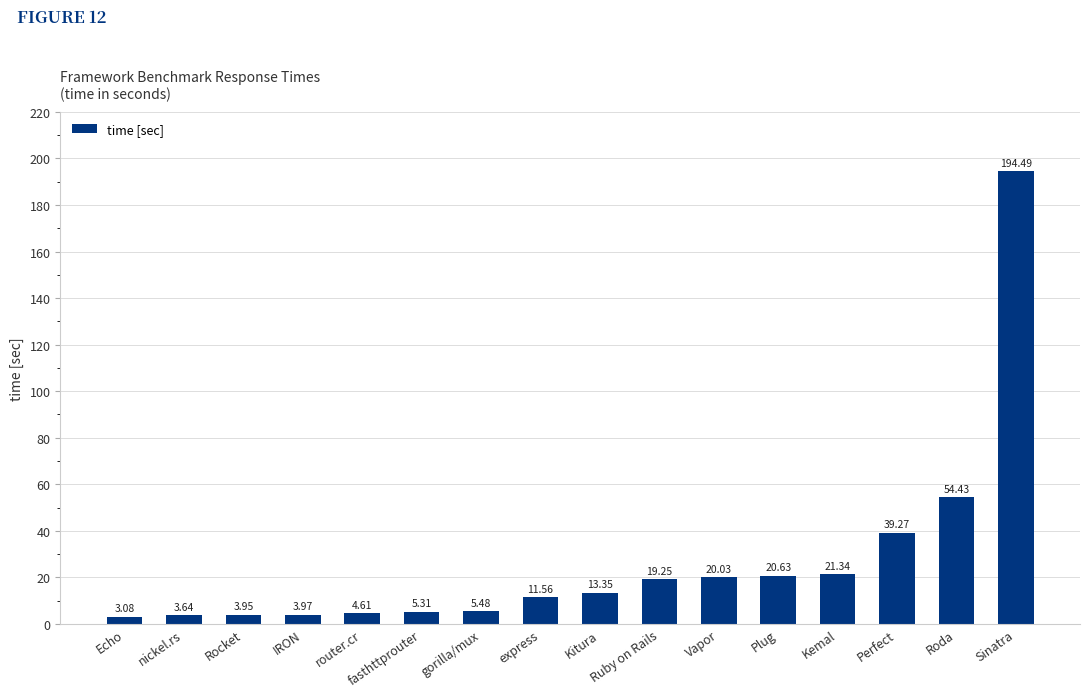

What is the value of the 14th bar from the left?

39.3